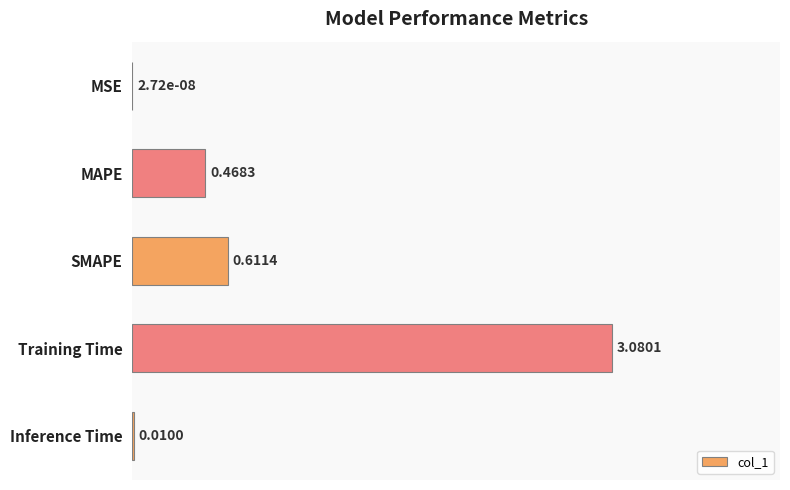

Are the bars horizontal?

Yes